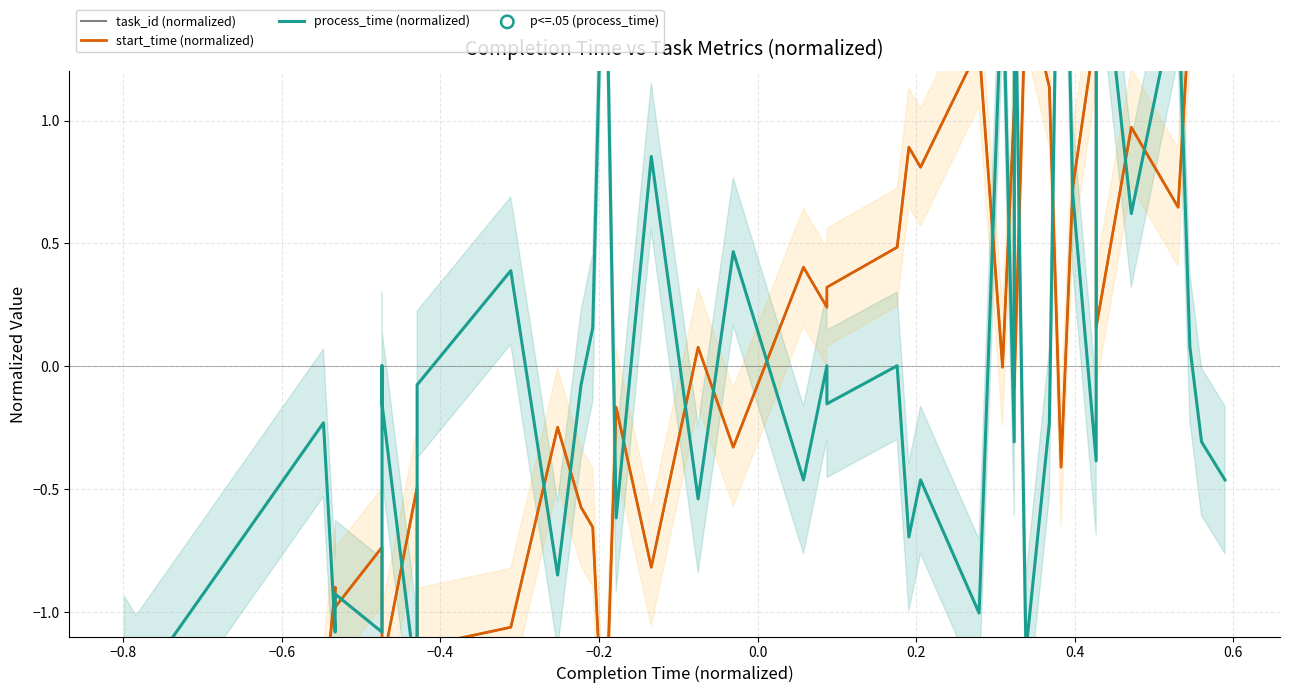

What are all the series names shown in the legend?

task_id, start_time, process_time